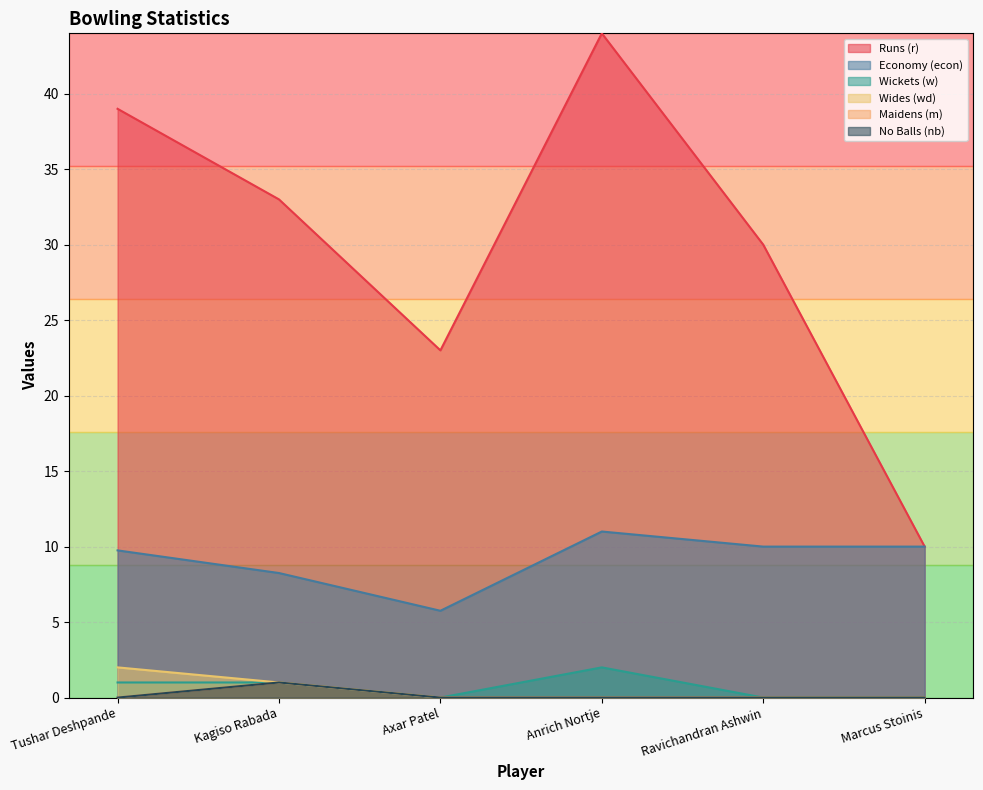

At how many categories does at least one series exceed 34?

2